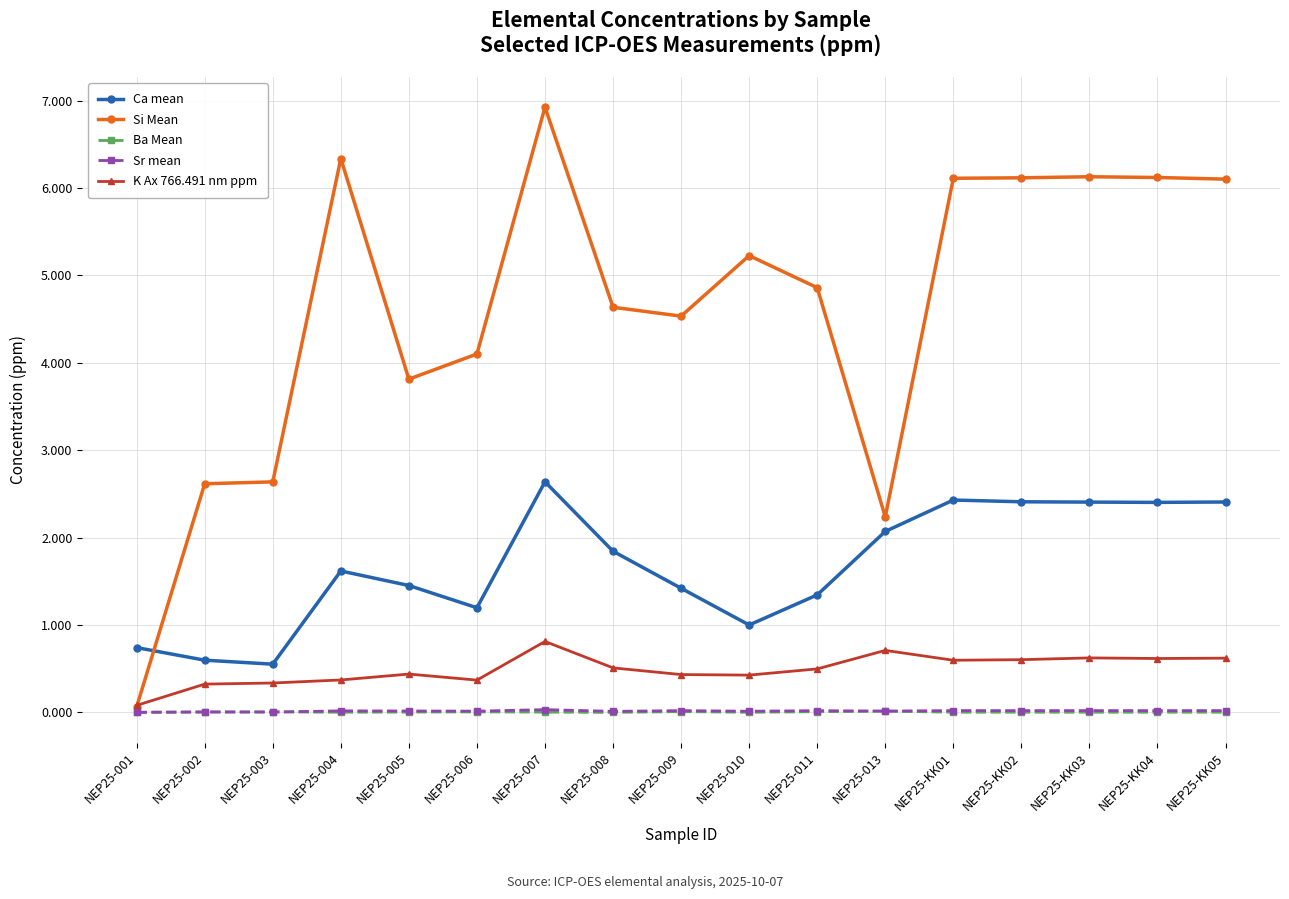

Is it true that Si Mean equals 2.6 at NEP25-KK03?

False